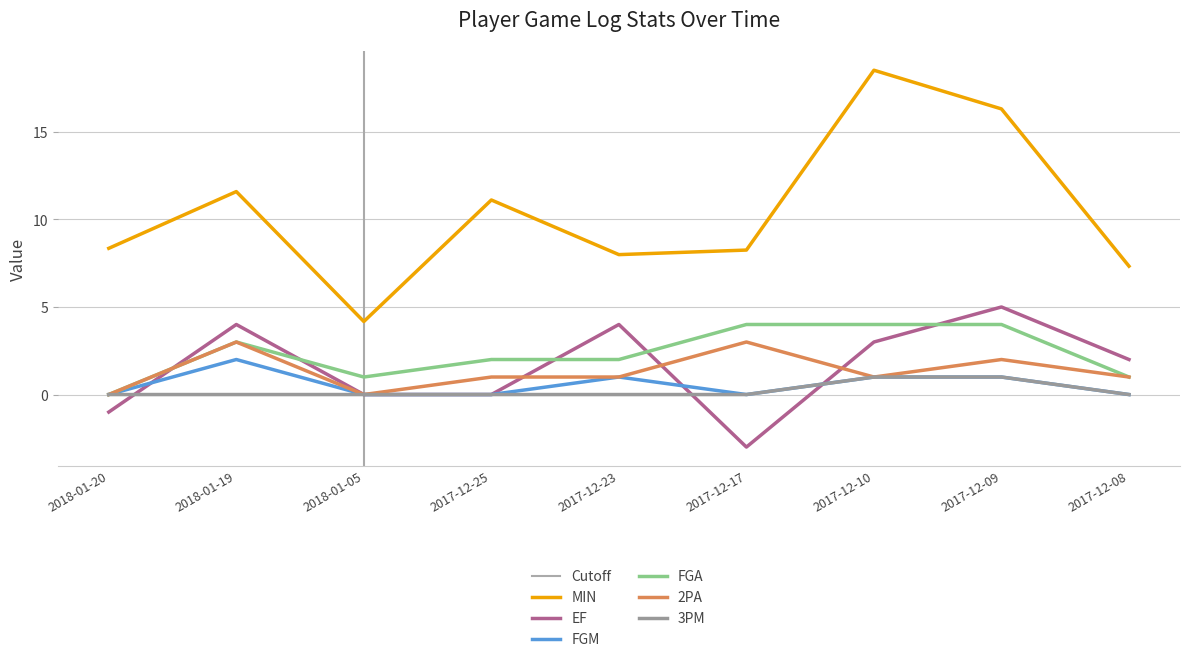

True or false: FGA and 3PM cross at least once.

False